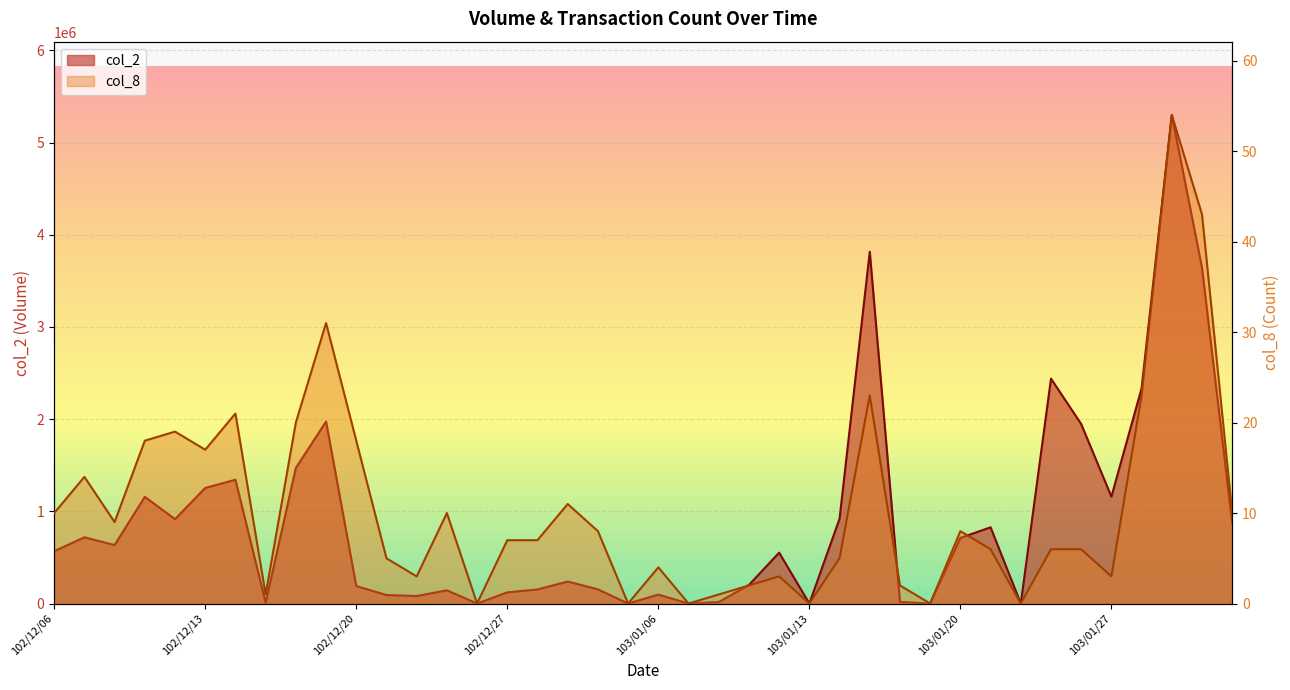

Reading right to left, extract all data points from this chart.

col_2: 103/02/10=870960	103/02/07=3641190	103/02/06=5299860	103/02/05=2335540	103/01/27=1159200	103/01/24=1947000	103/01/23=2439750	103/01/22=0	103/01/21=826540	103/01/20=711800	103/01/17=0	103/01/16=17880	103/01/15=3815720	103/01/14=919480	103/01/13=0	103/01/10=552000	103/01/09=201120	103/01/08=16320	103/01/07=0	103/01/06=96900	103/01/03=0	103/01/02=153800	102/12/31=238740	102/12/30=152650	102/12/27=121100	102/12/26=0	102/12/25=143300	102/12/24=81070	102/12/23=92540	102/12/20=189300	102/12/19=1974520	102/12/18=1470800	102/12/17=8680	102/12/16=1342960	102/12/13=1253700	102/12/12=915200	102/12/11=1157580	102/12/10=634400	102/12/09=718470	102/12/06=567610
col_8: 103/02/10=10	103/02/07=43	103/02/06=54	103/02/05=23	103/01/27=3	103/01/24=6	103/01/23=6	103/01/22=0	103/01/21=6	103/01/20=8	103/01/17=0	103/01/16=2	103/01/15=23	103/01/14=5	103/01/13=0	103/01/10=3	103/01/09=2	103/01/08=1	103/01/07=0	103/01/06=4	103/01/03=0	103/01/02=8	102/12/31=11	102/12/30=7	102/12/27=7	102/12/26=0	102/12/25=10	102/12/24=3	102/12/23=5	102/12/20=18	102/12/19=31	102/12/18=20	102/12/17=1	102/12/16=21	102/12/13=17	102/12/12=19	102/12/11=18	102/12/10=9	102/12/09=14	102/12/06=10